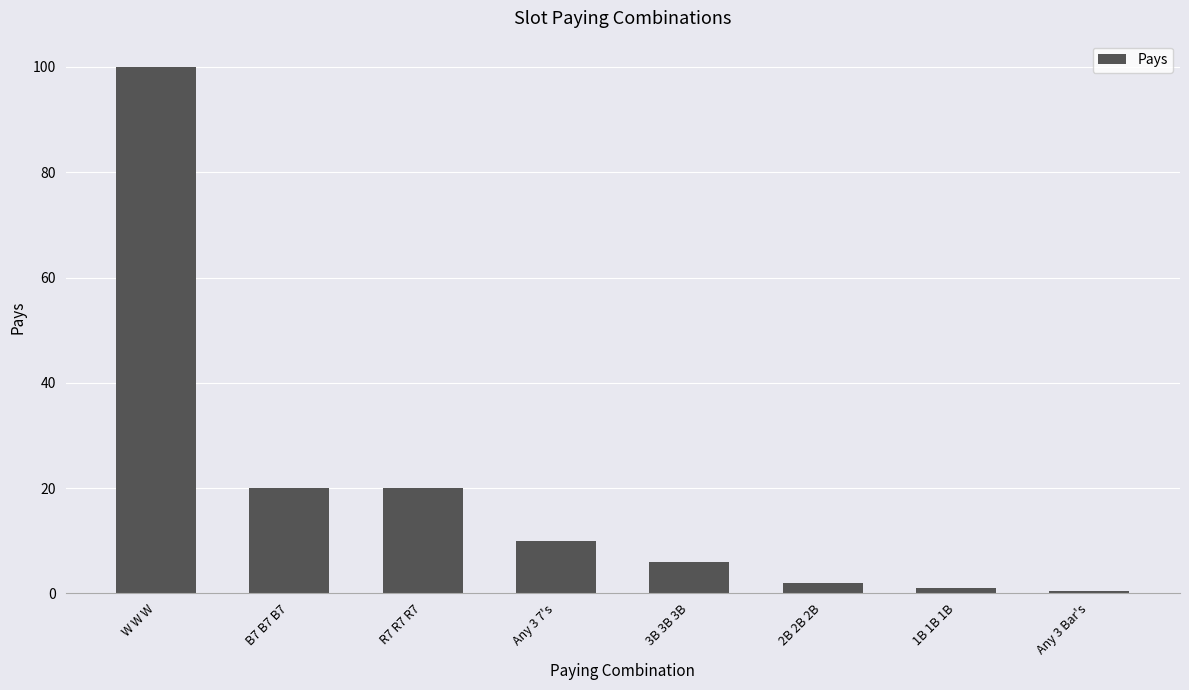

What is the value of the 7th bar from the left?

1.0